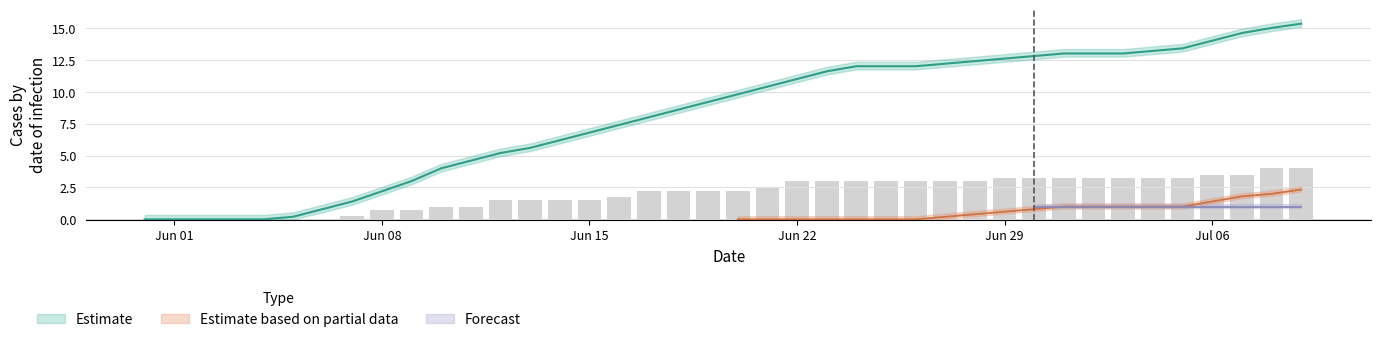

Is it true that ZH equals 1 at 9?

False